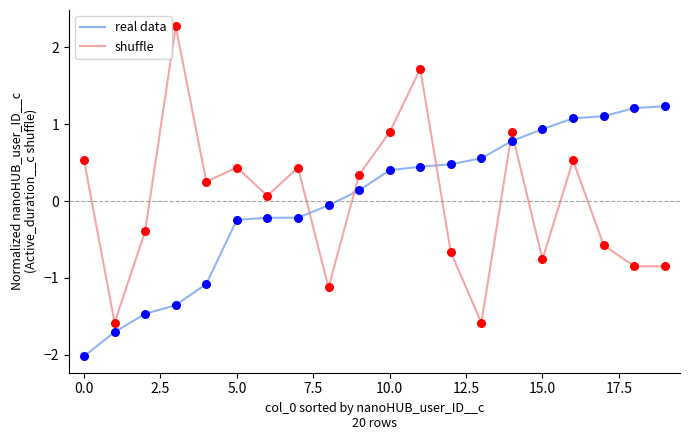

Which series has the largest range (max minus min)?

shuffle